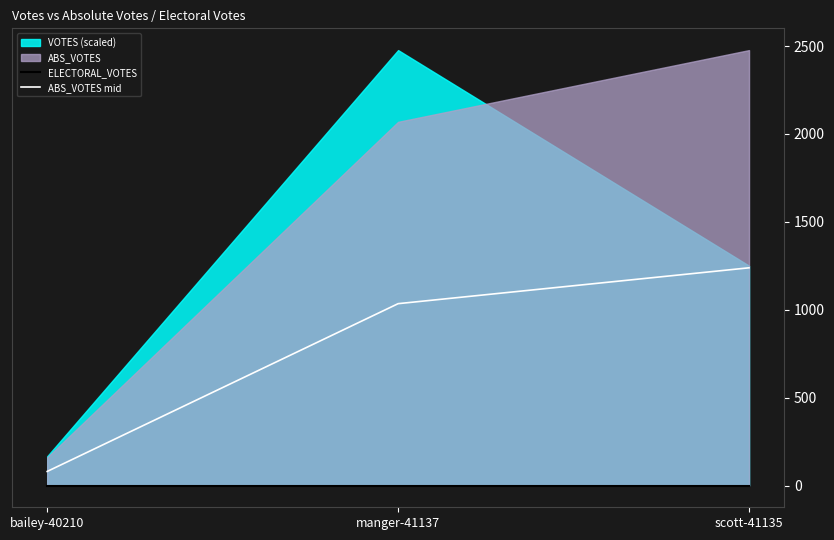

What position from the left is manger-41137?

2